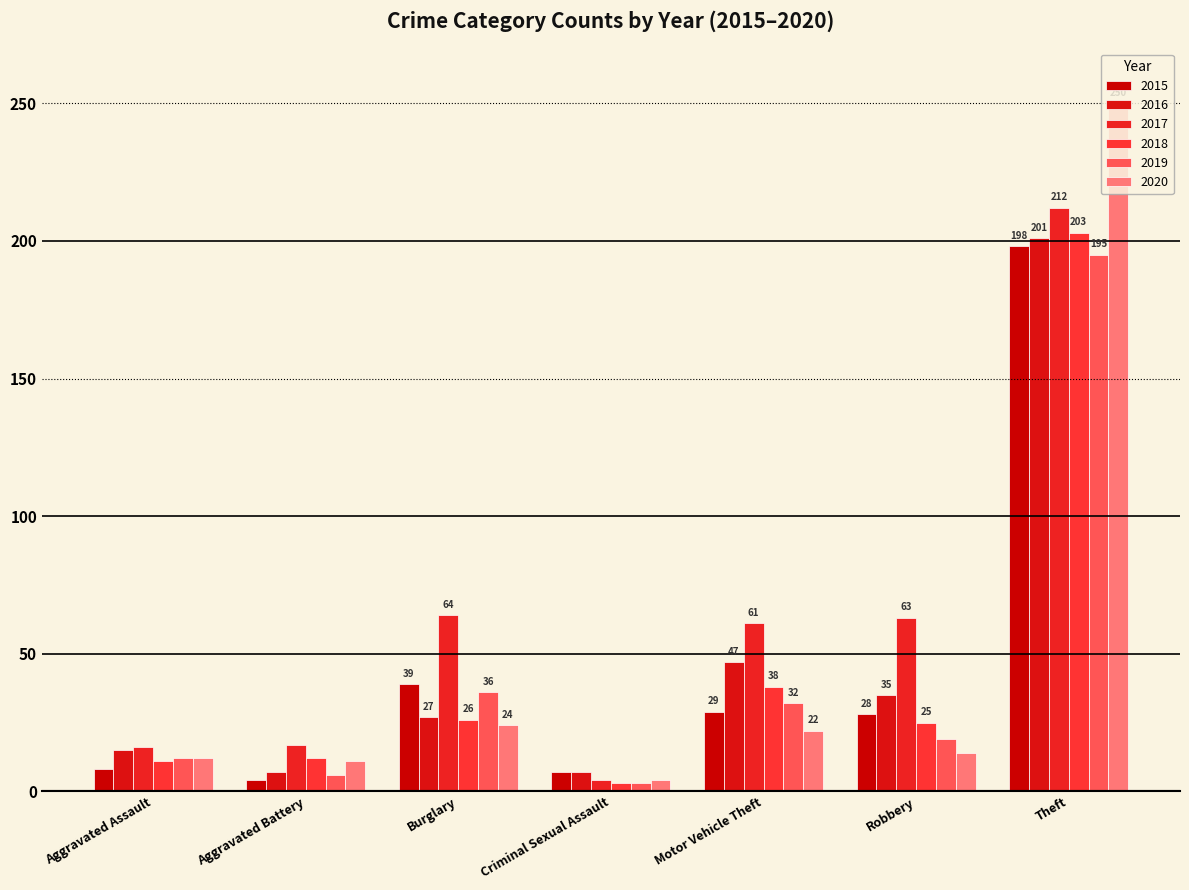

What is the difference between the maximum and second lowest values in the 2016 series?

194